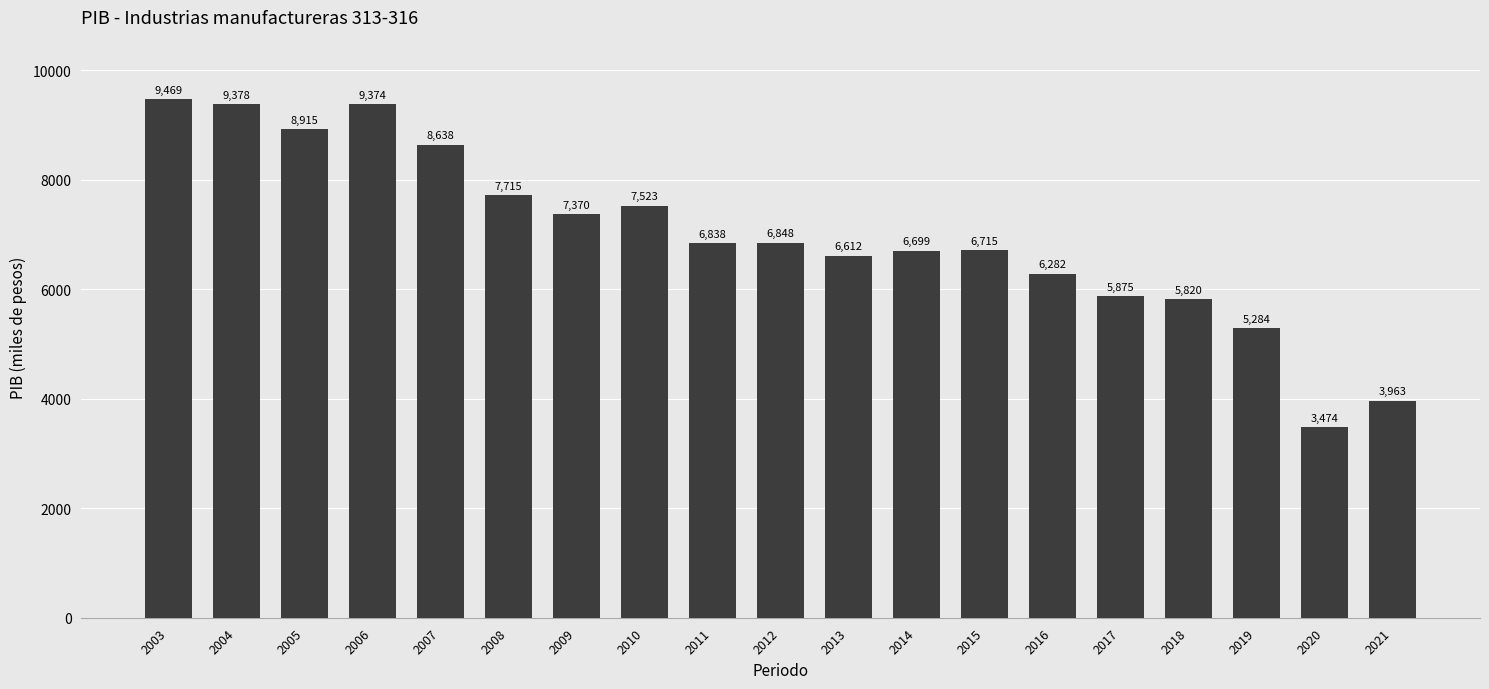

What is the ratio of the value at 2003 to the value at 2004?

1.0